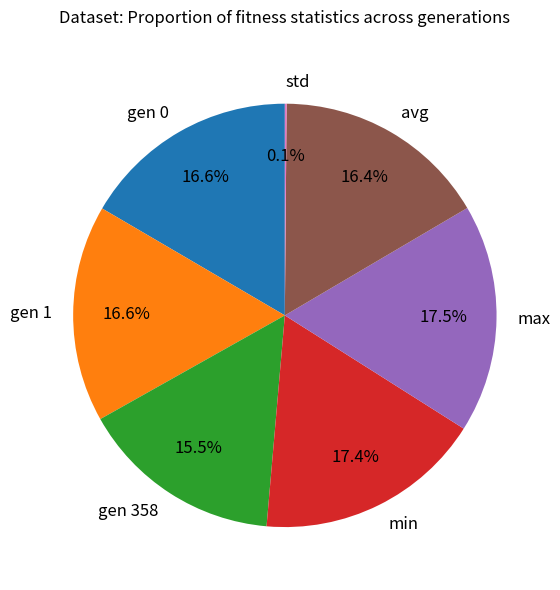

Between max and gen 1, which is larger?

max